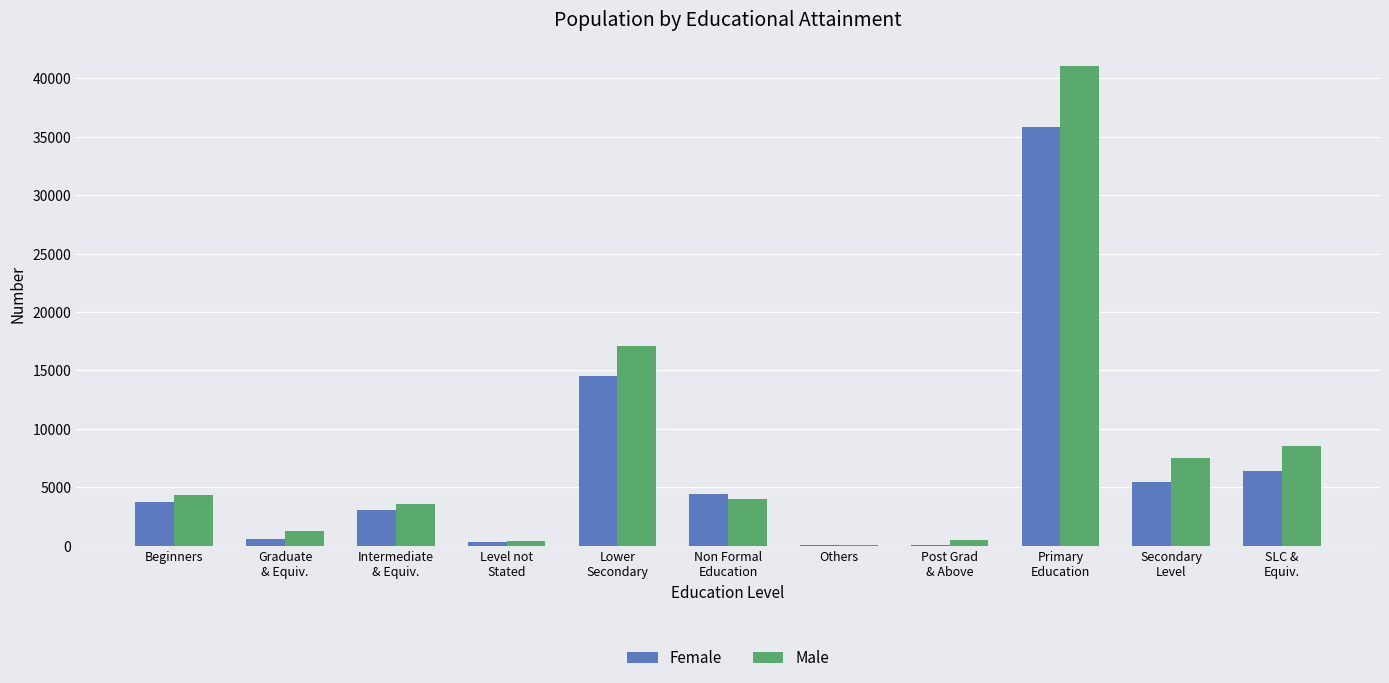

How many data points does each series have?

11